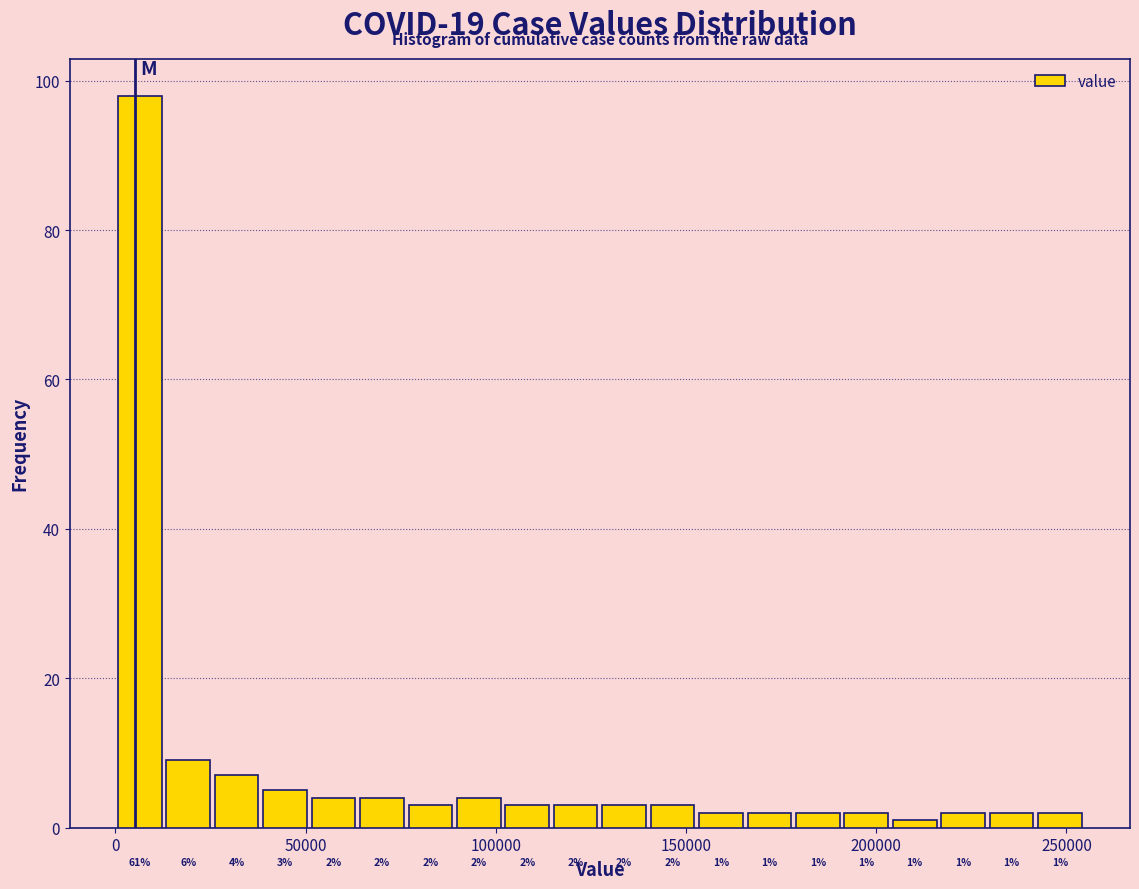

Read against the x-axis, roughly where is the centre of the tallest bar?

5000